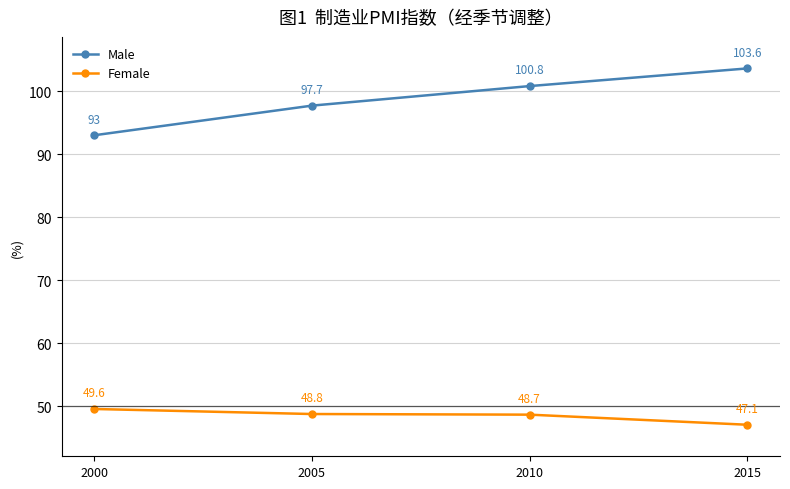

What are all the series names shown in the legend?

Male, Female